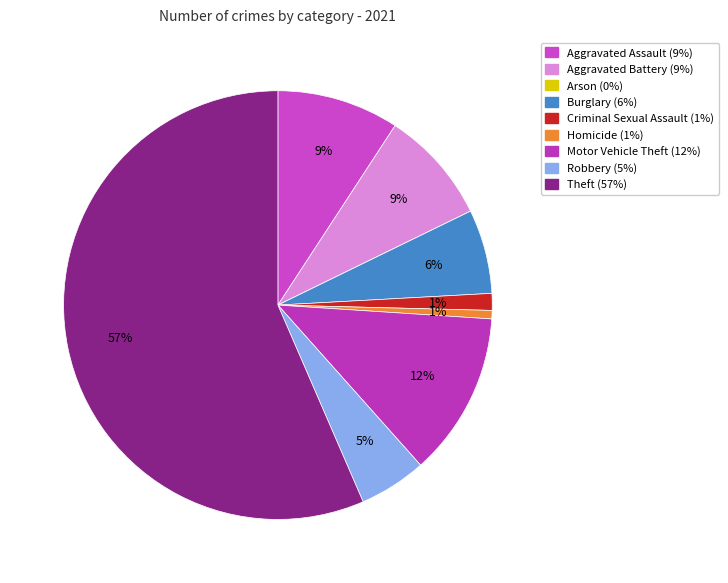

Count the number of slices in the pie.

9